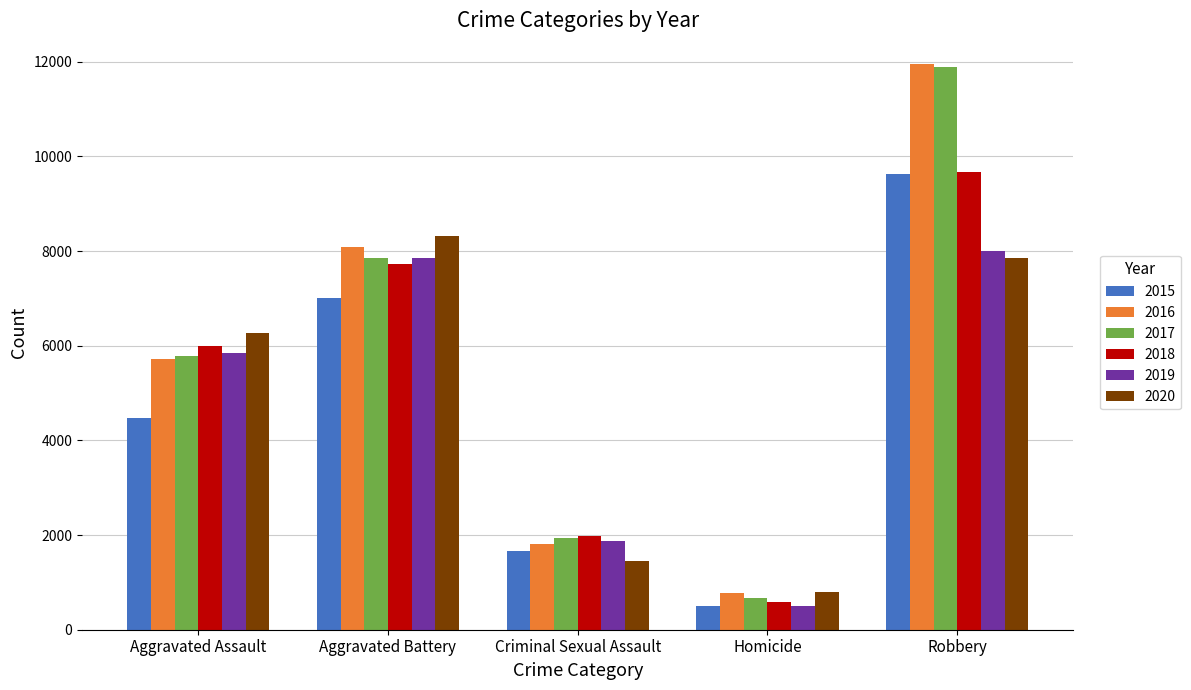

True or false: 2016 has a value of 8085 at Aggravated Battery.

True